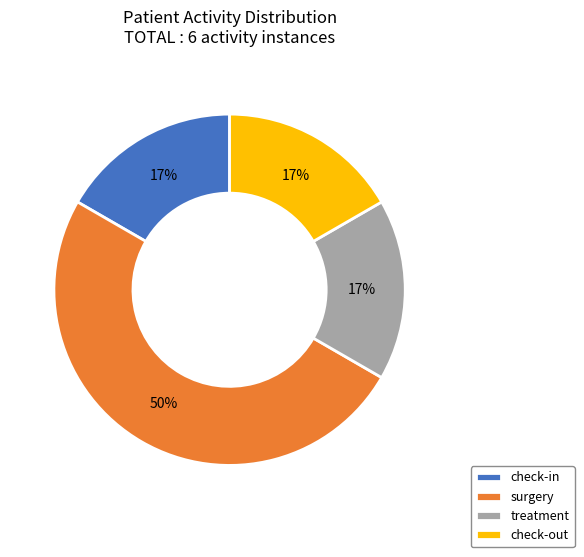

Which has a higher value, check-out or surgery?

surgery